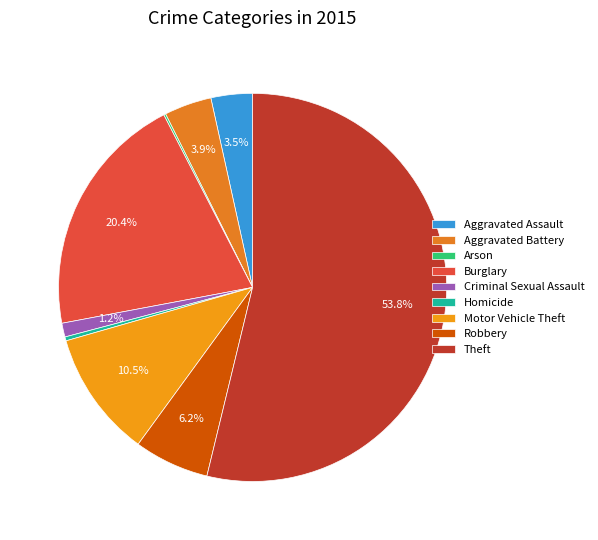

Rank the categories by value from highest to lowest.

Theft, Burglary, Motor Vehicle Theft, Robbery, Aggravated Battery, Aggravated Assault, Criminal Sexual Assault, Homicide, Arson